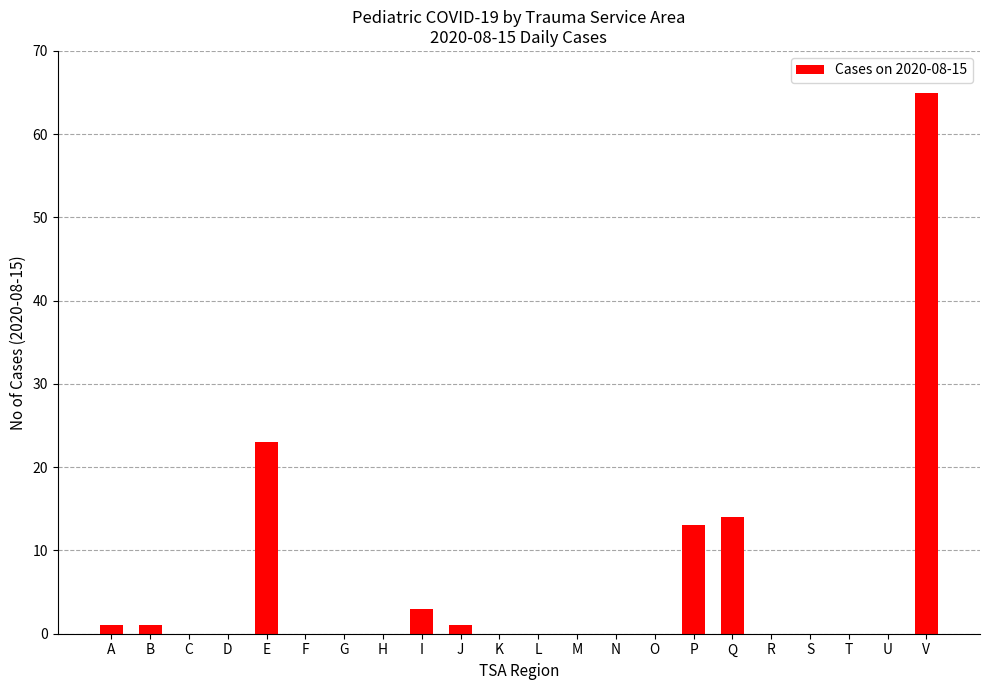

The chart shows a value of 0 at K. True or false?

True